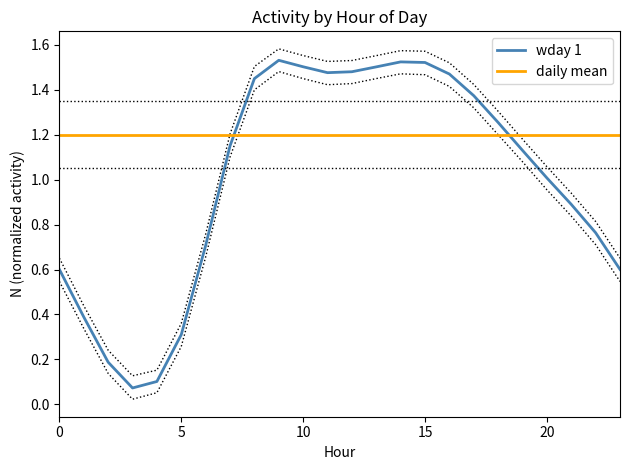

Does the chart display data point markers on the line(s)?

No